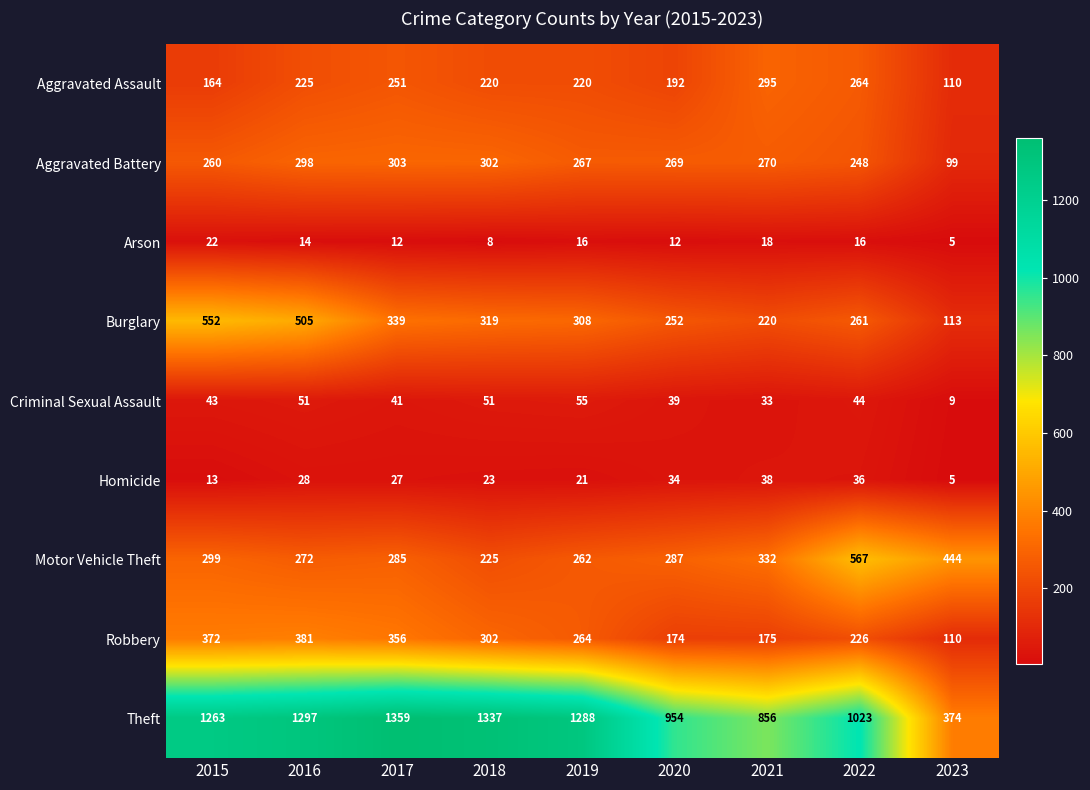

At which category is the sum across all series the highest?

2016